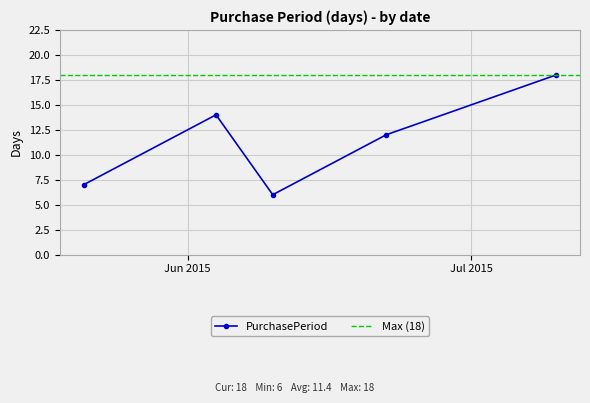

Which category has the lowest value across all series?

2015-06-10